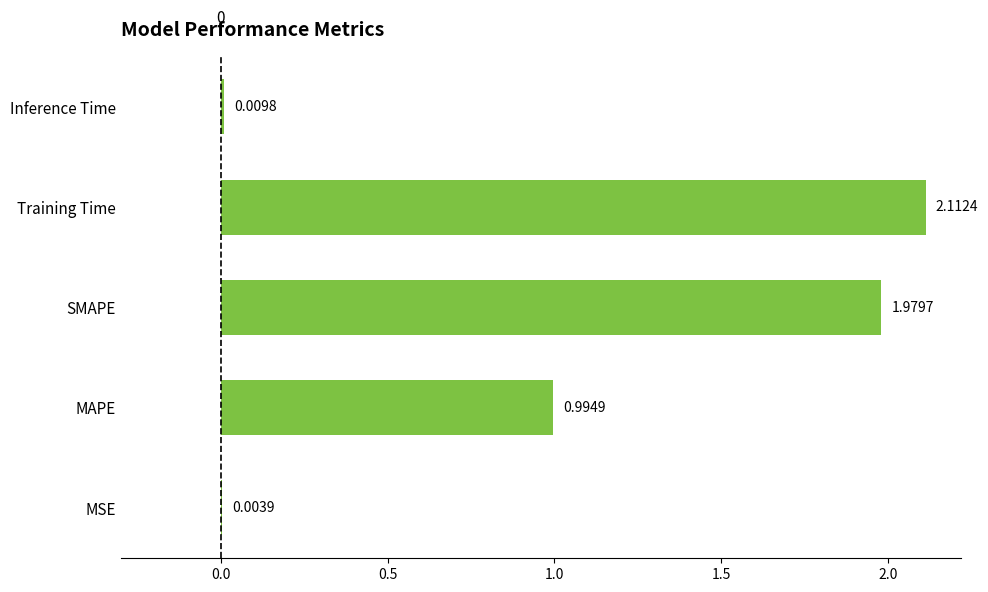

At which label is the value closest to 1?

MAPE